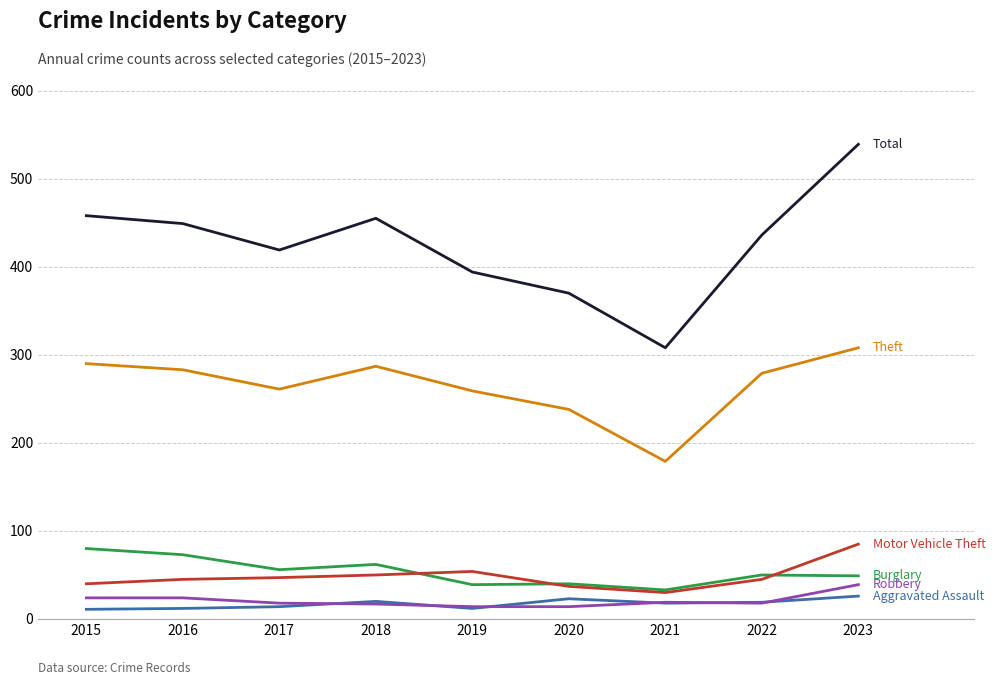

Does the chart display data point markers on the line(s)?

No